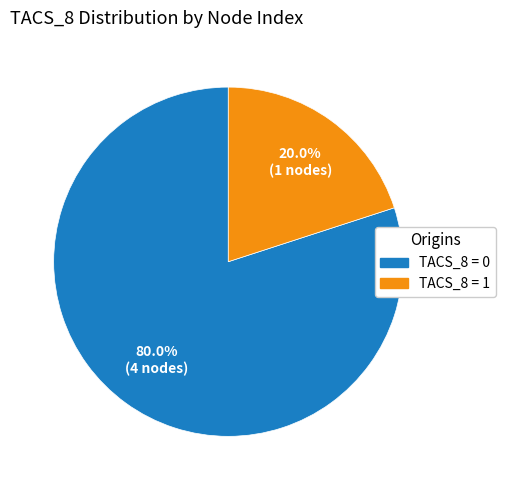

Is there any slice that represents more than half of the pie?

Yes